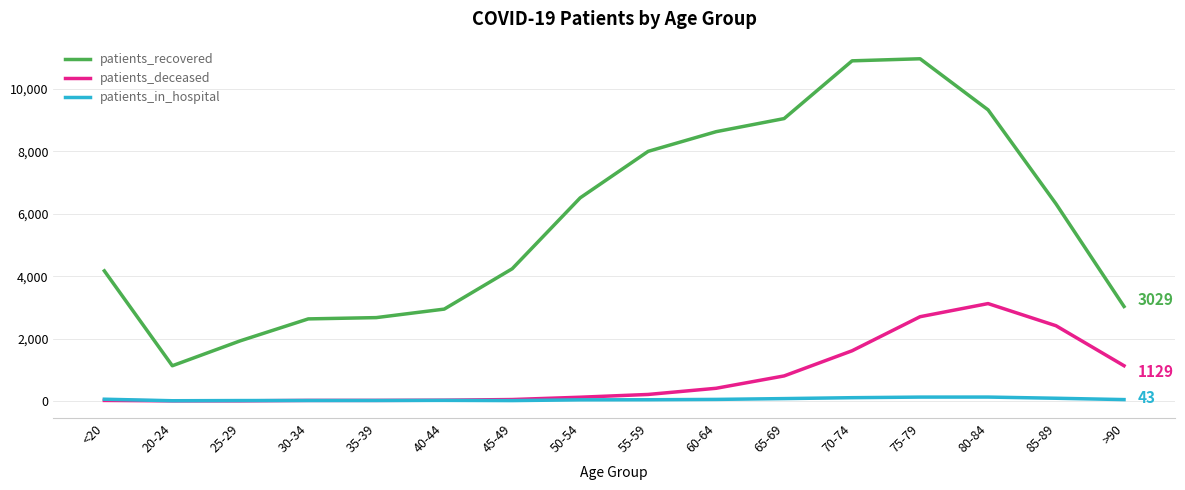

True or false: patients_deceased and patients_recovered cross at least once.

False